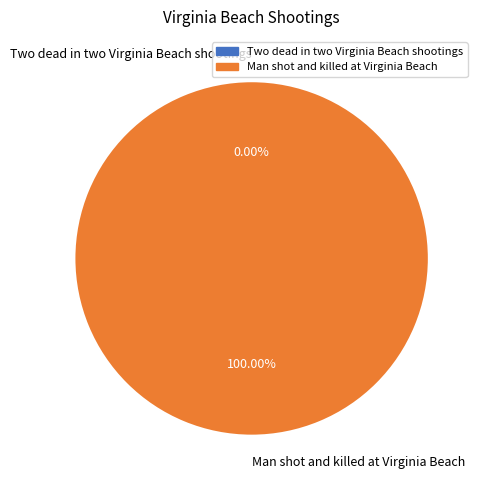

What percentage do Man shot and killed at Virginia Beach and Two dead in two Virginia Beach shootings together represent?

100.0%